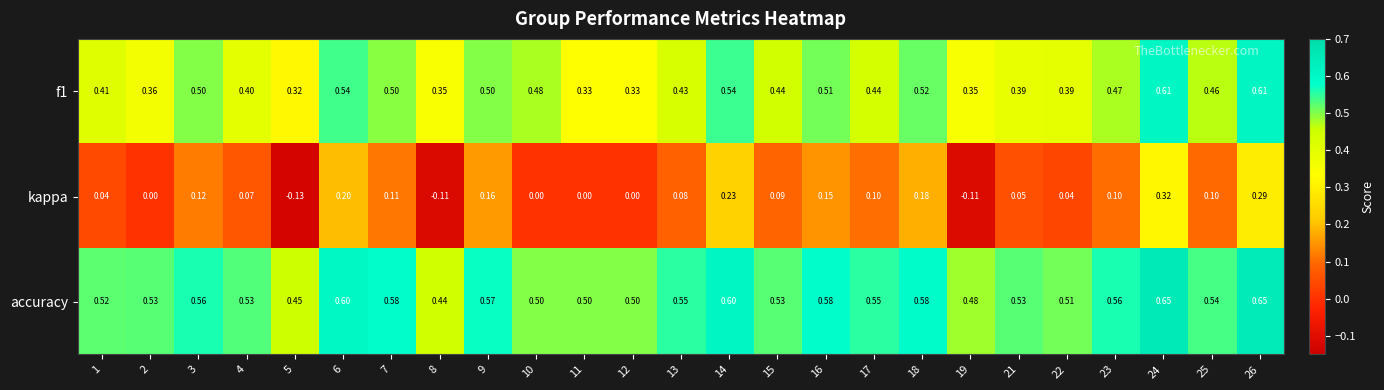

Which series has the widest spread of values?

kappa